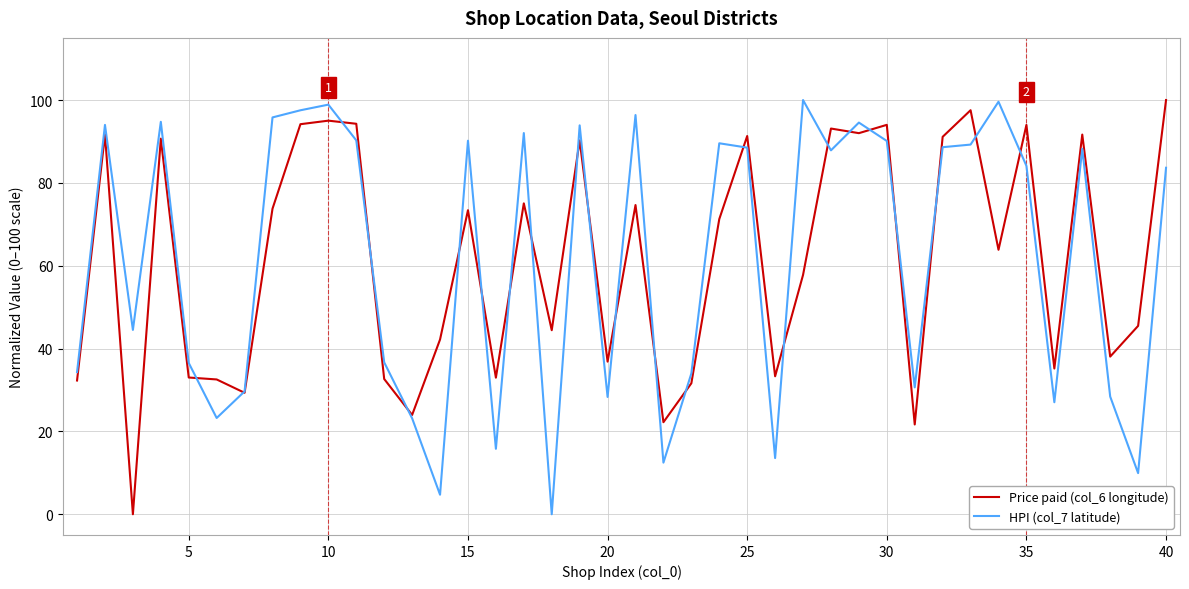

What is the highest value of the HPI (col_7 latitude) series?

100.0